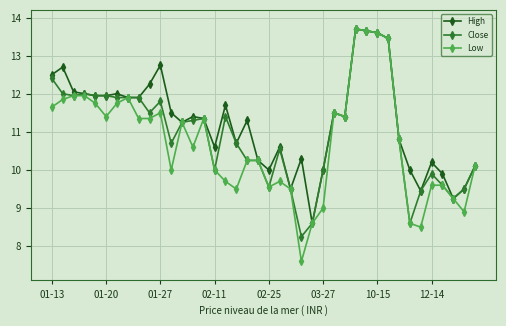

List the series in order of their overall mean, highest first.

High, Close, Low